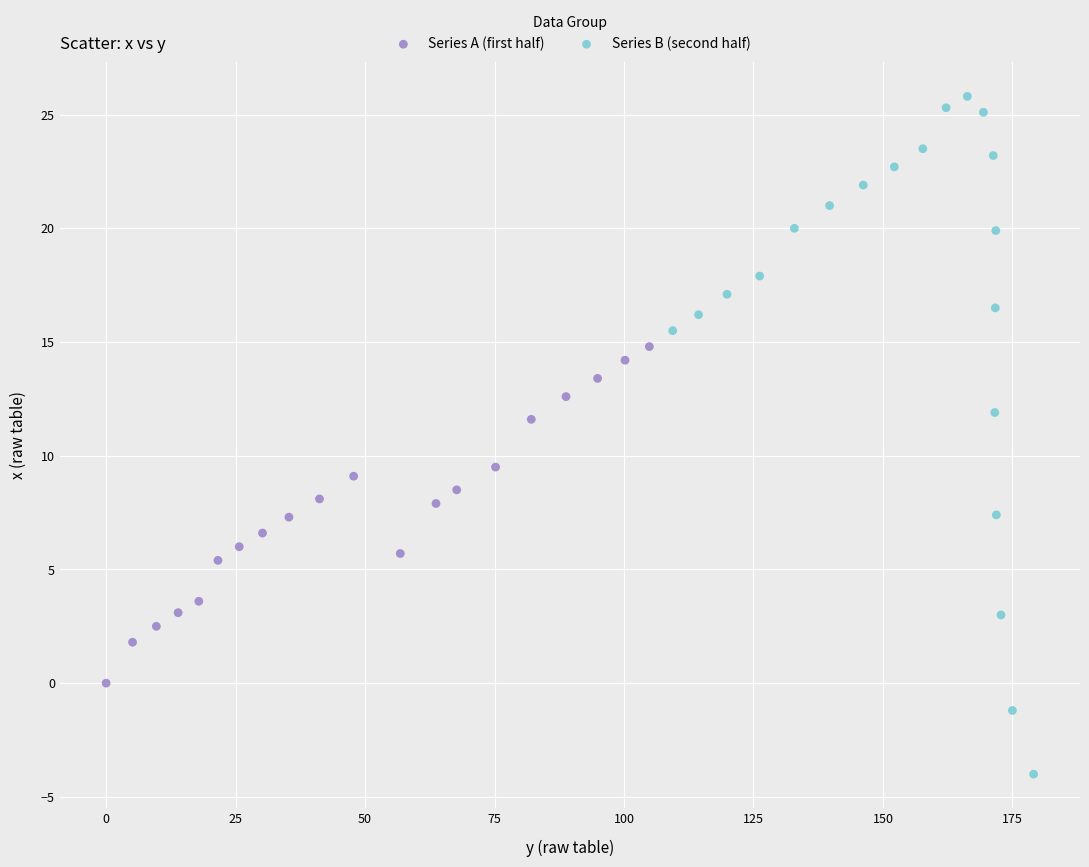

Which series reaches the minimum Y coordinate?

Series B (second half)